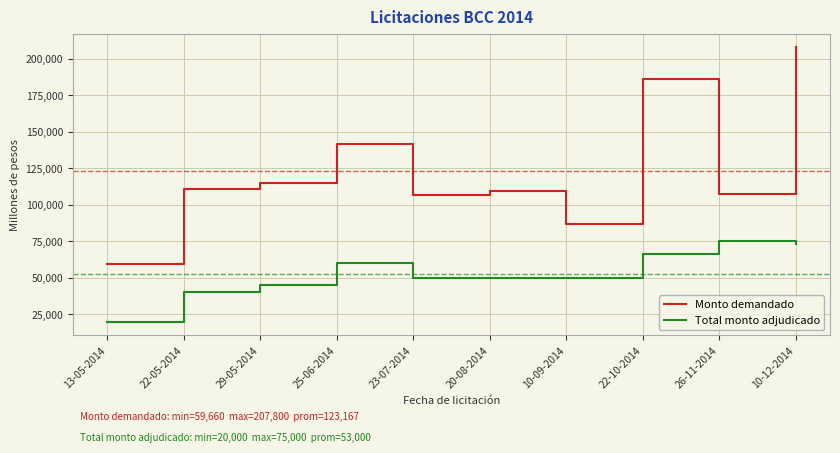

At which label is Monto demandado closest to 133730?

25-06-2014